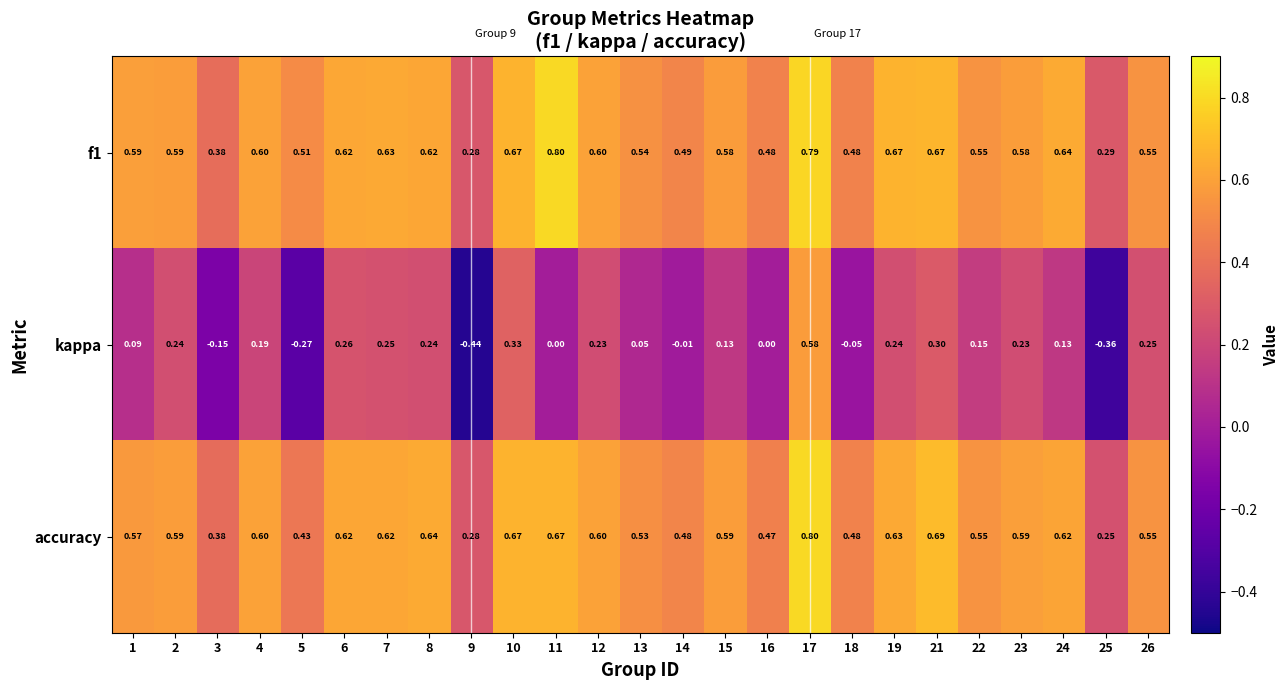

Which series has the largest range (max minus min)?

kappa